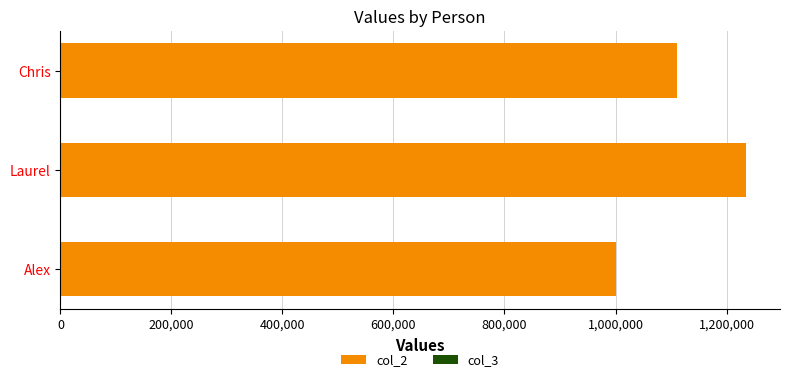

At which category is the sum across all series the highest?

Laurel